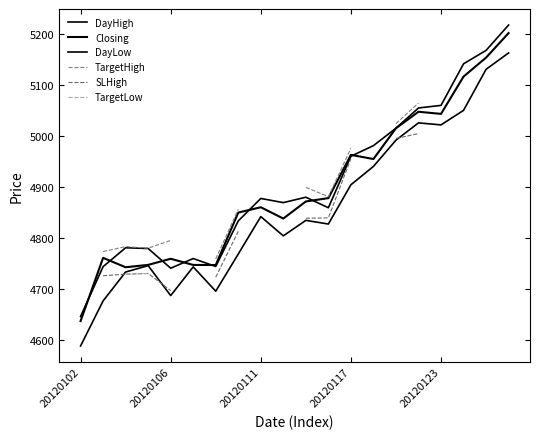

What are all the series names shown in the legend?

DayHigh, Closing, DayLow, TargetHigh, SLHigh, TargetLow